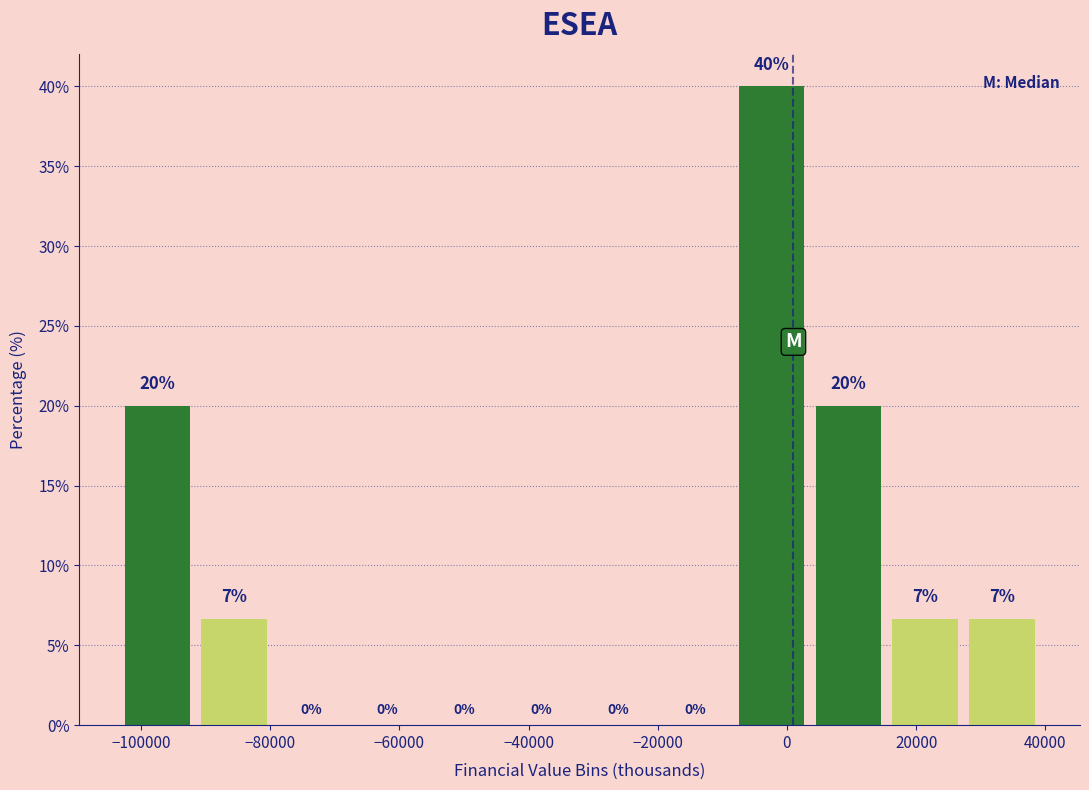

Over which range of the x-axis is the bar tallest?

-8000 to 4000